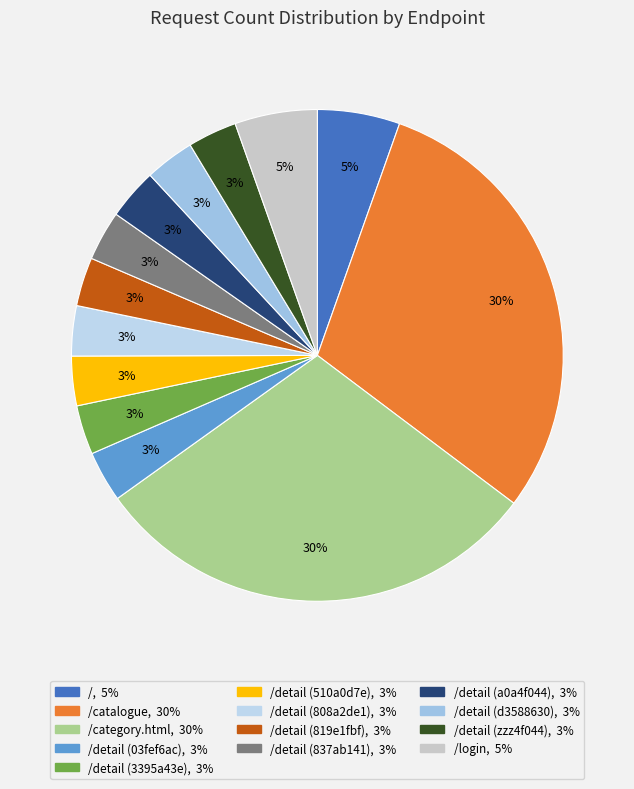

Count the number of slices in the pie.

13